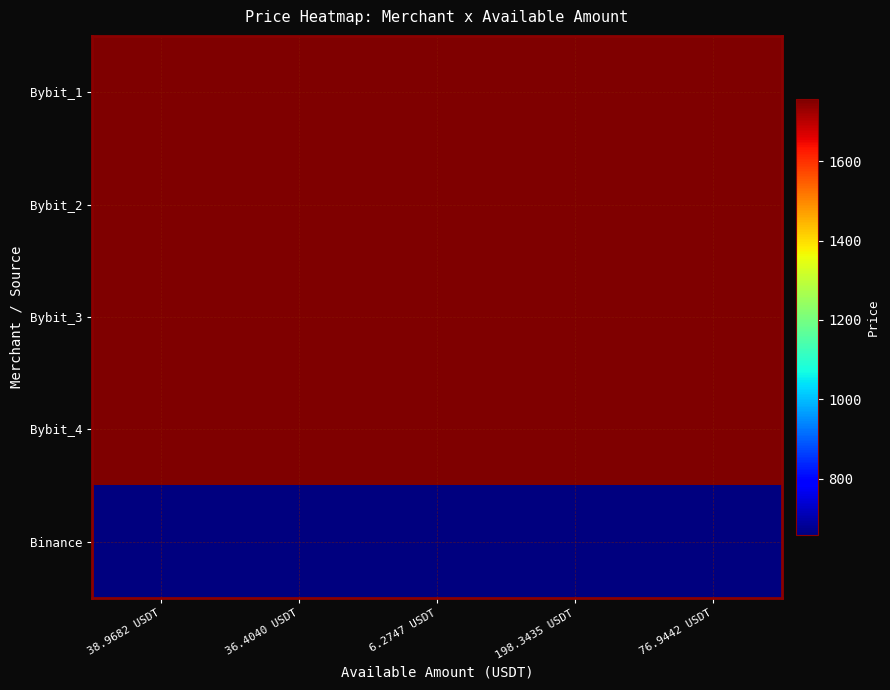

Which has a higher value, 76.9442 USDT or 198.3435 USDT?

76.9442 USDT